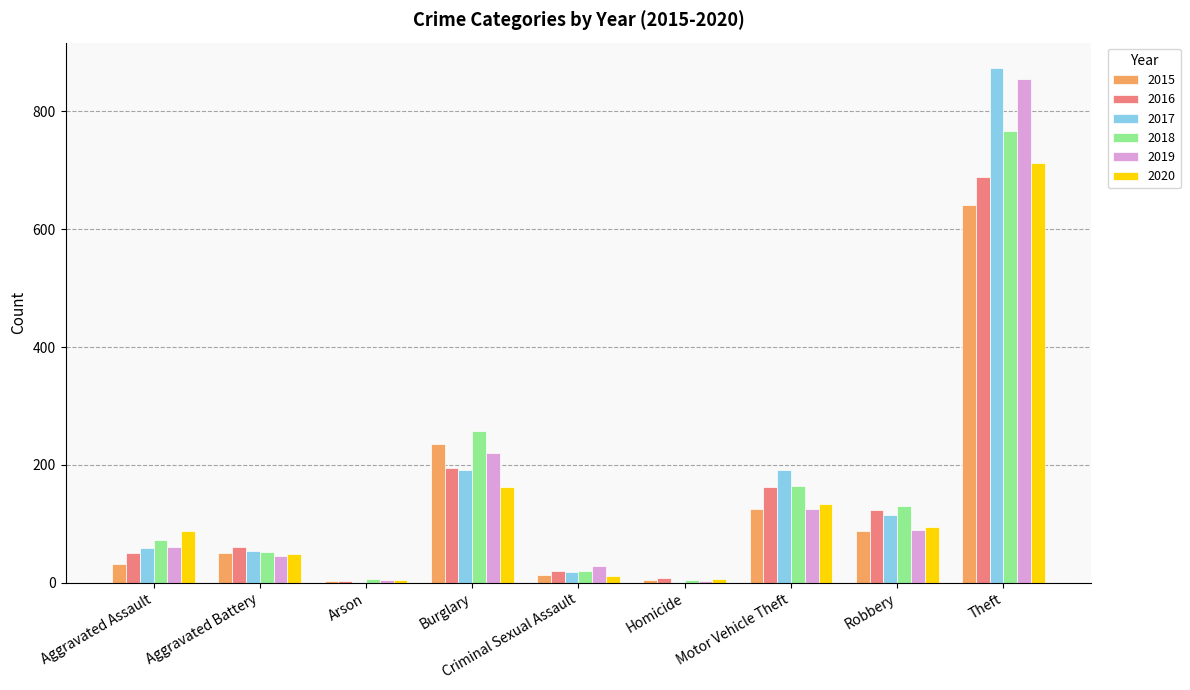

Which label corresponds to the largest value in the chart?

Theft